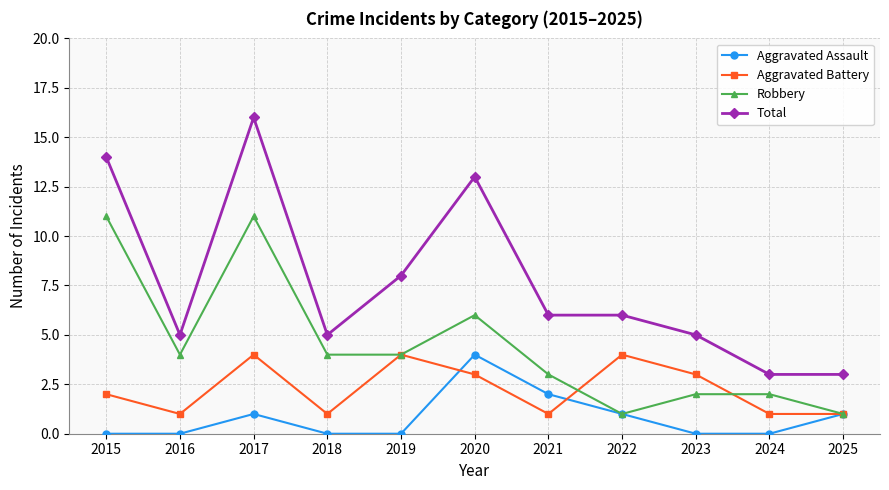

True or false: Aggravated Battery and Total intersect in this chart.

False